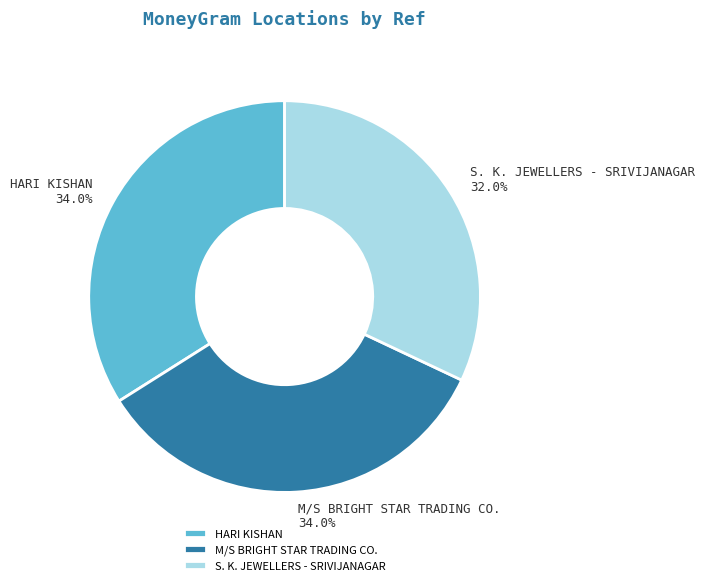

True or false: HARI KISHAN accounts for 34% of the total.

True